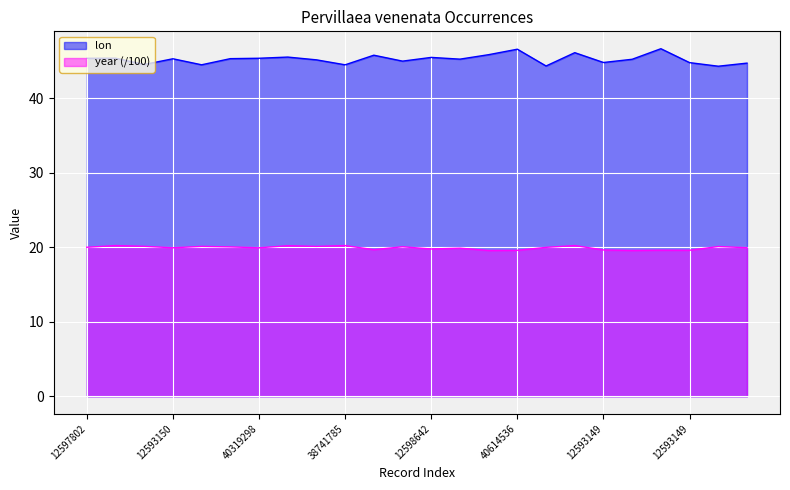

Which series has the largest total across all categories?

lon